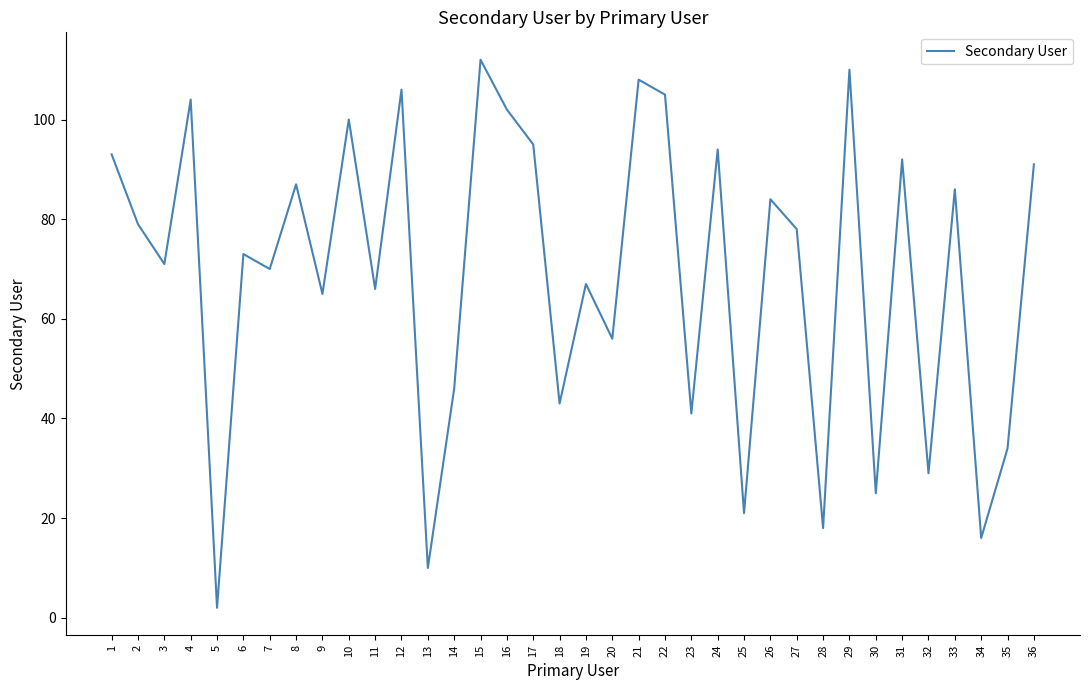

Between 10 and 17, which is larger?

10